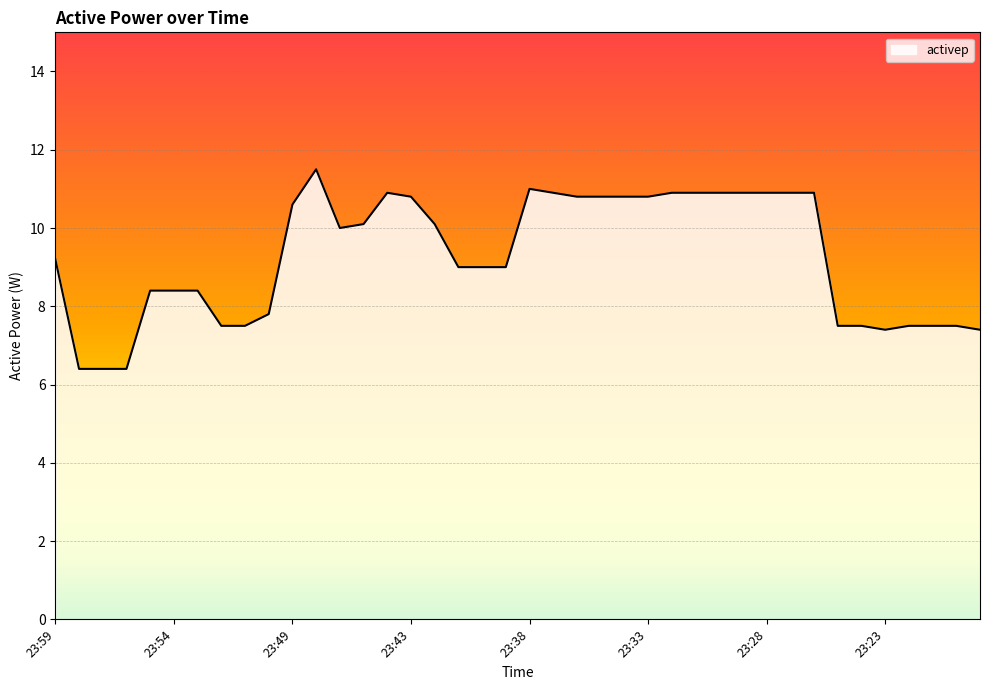

True or false: there are more than 0 points higher than both neighbors.

True